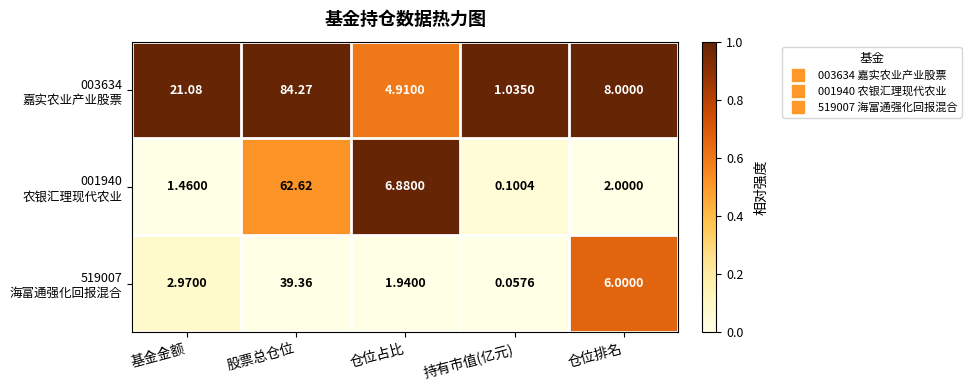

Count the number of data series in this chart.

3